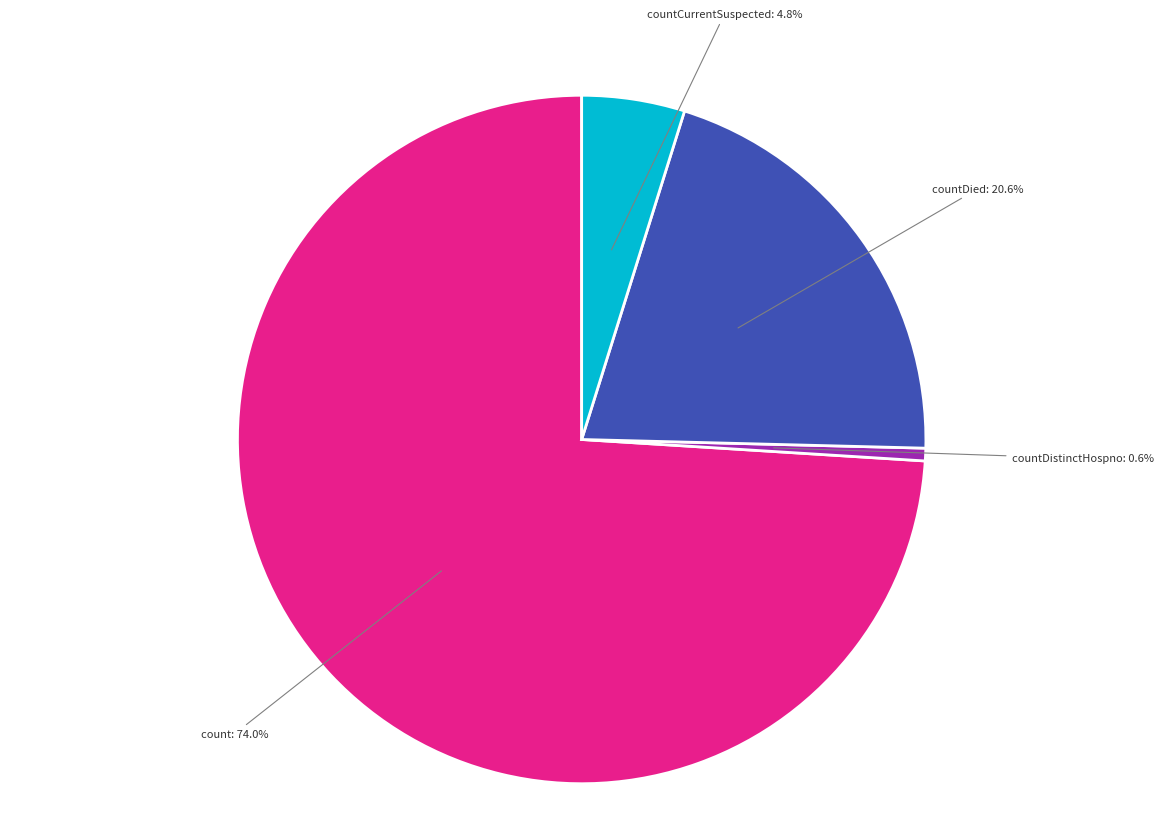

How many segments does this pie chart have?

4